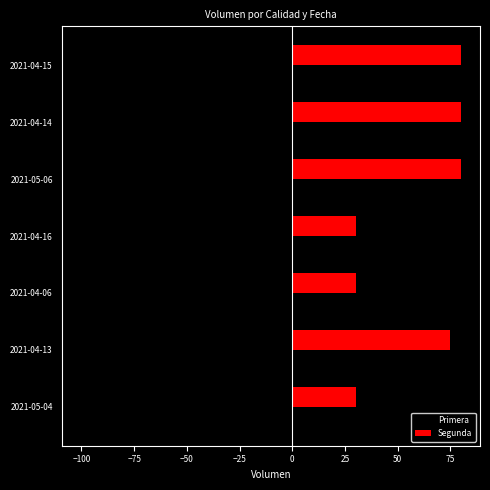

Where is Primera nearest to the value -60?

2021-04-16